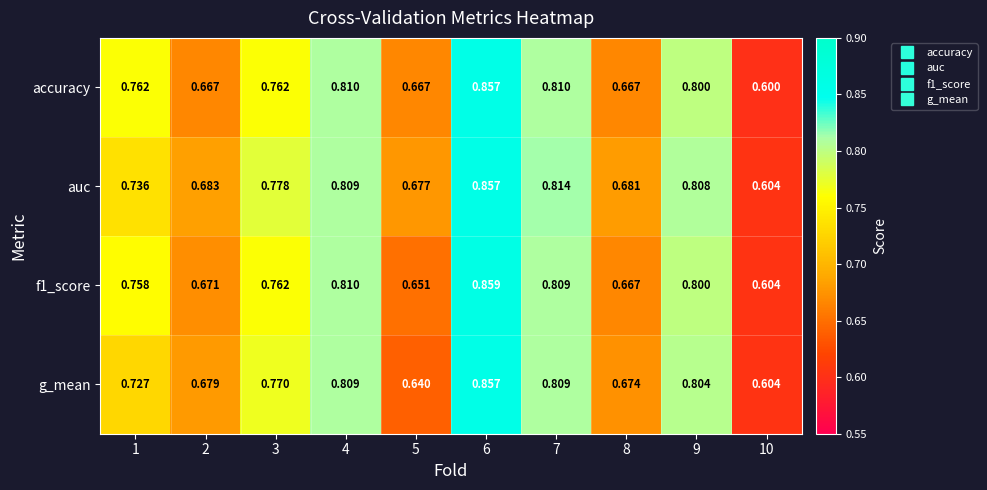

Is the value of g_mean at 2 greater than the value of accuracy at 3?

No